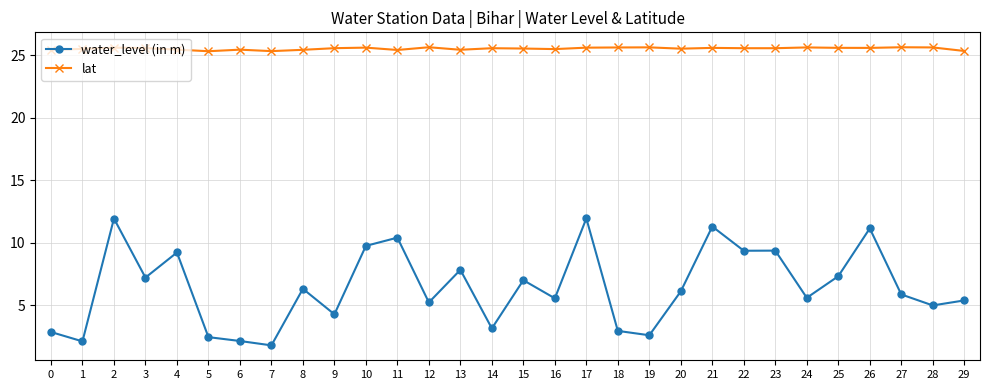

Count the lat values in the range 25 to 26.

30